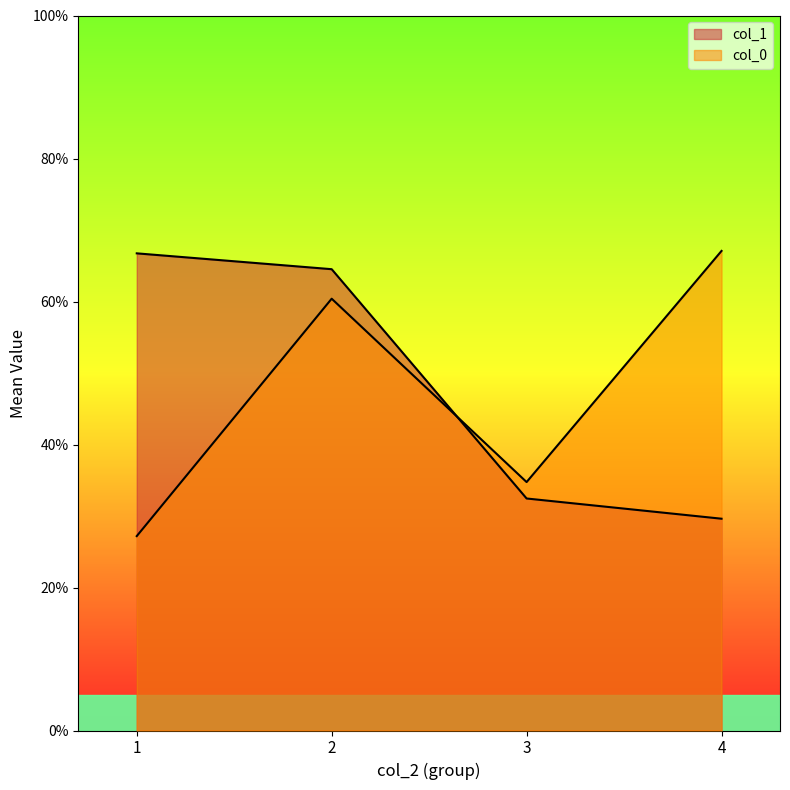

What is the sum of all col_0 values?

2.2